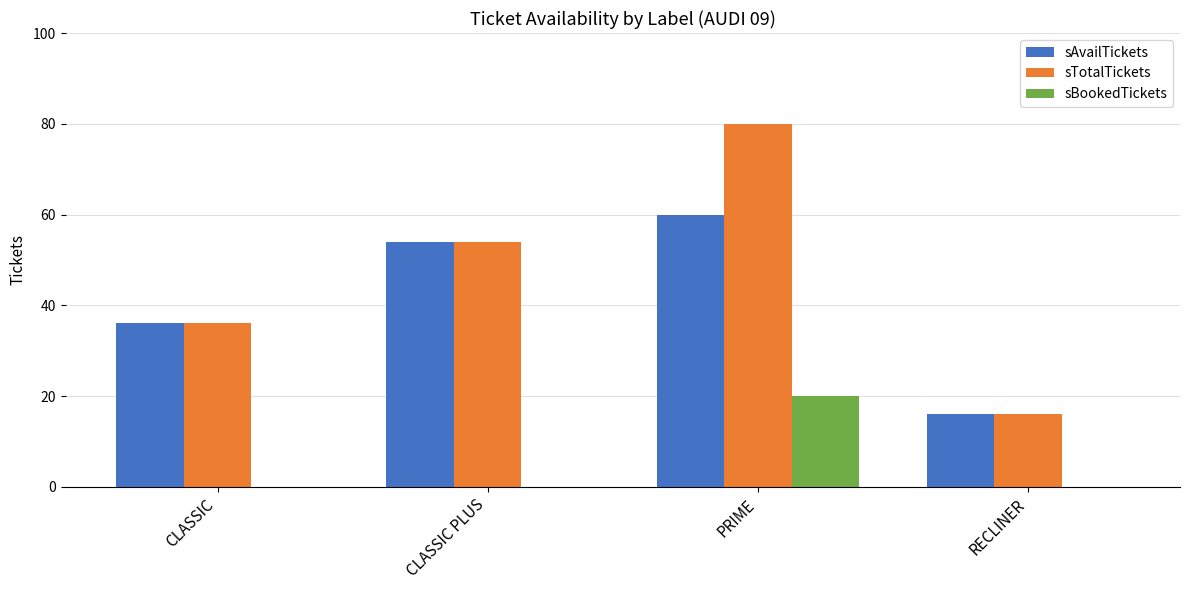

True or false: sTotalTickets has a value of 19 at CLASSIC PLUS.

False